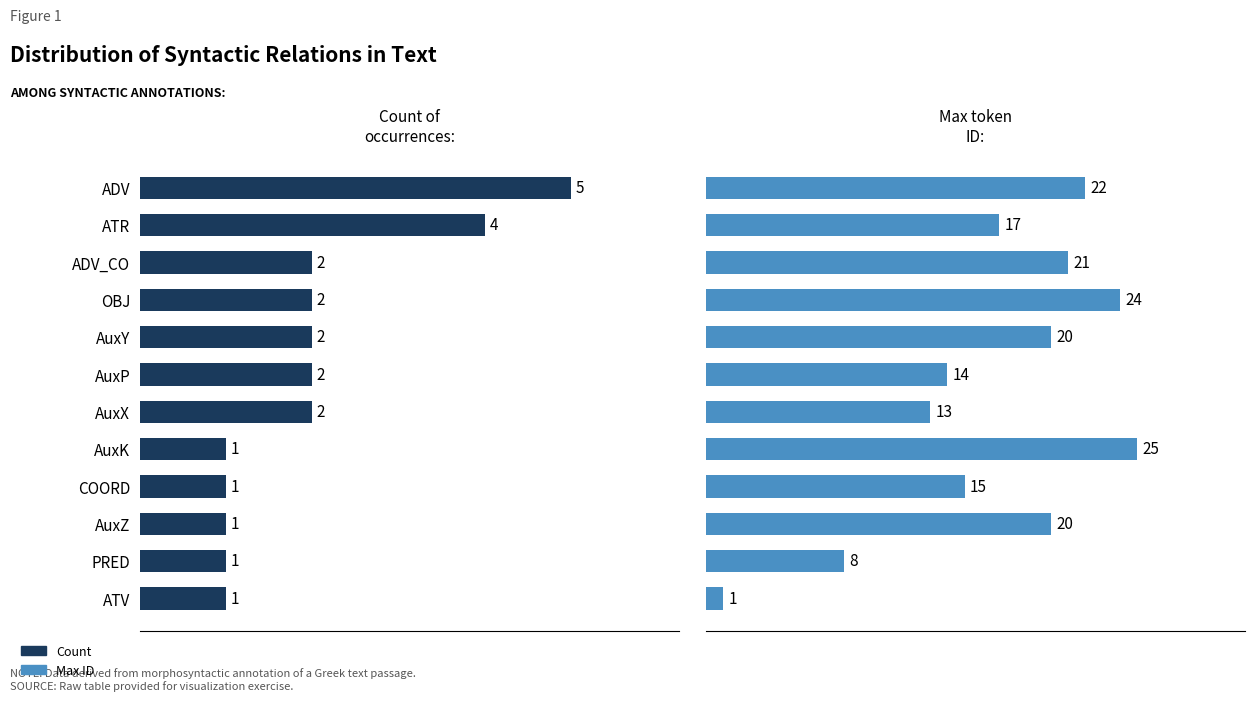

List the series in order of their peak value, lowest first.

Count, Max ID